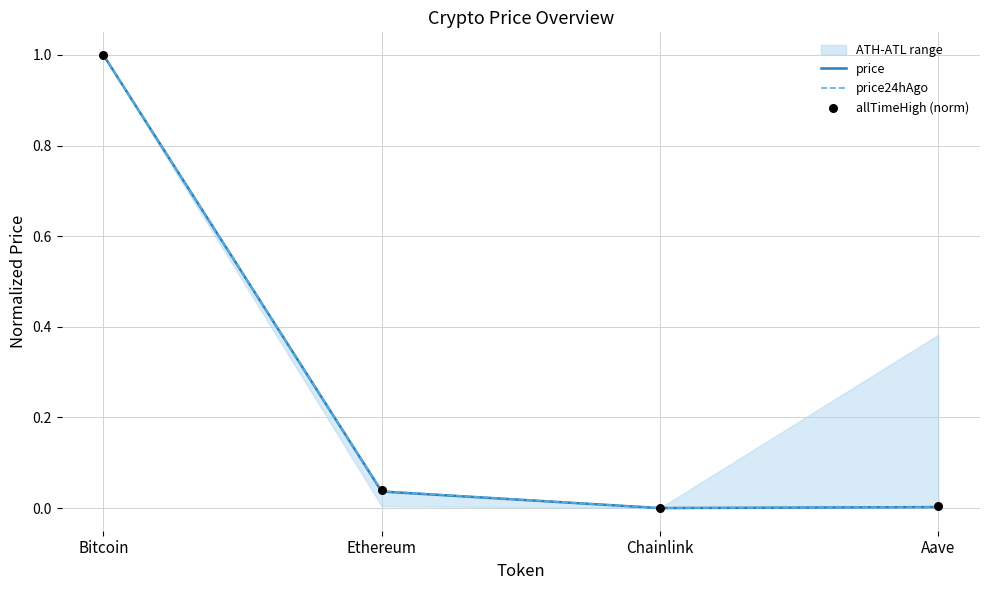

At which category is the sum across all series the highest?

Bitcoin